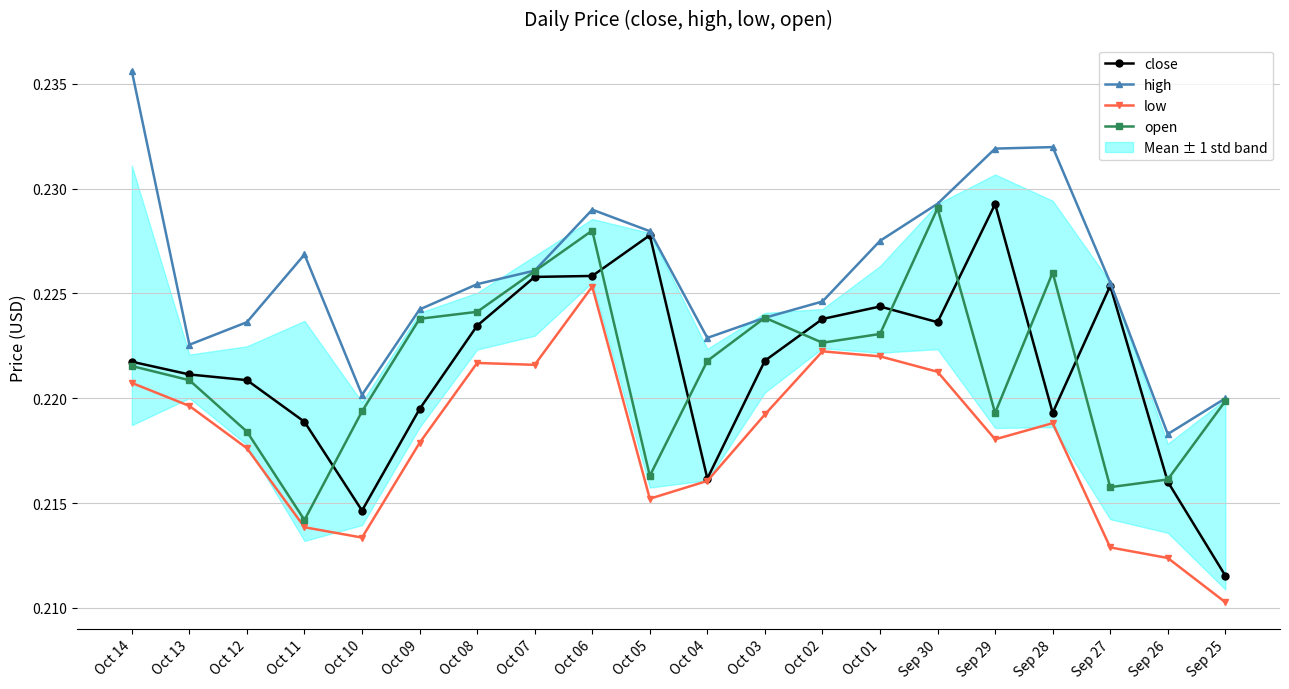

How many lines are shown in the chart?

4